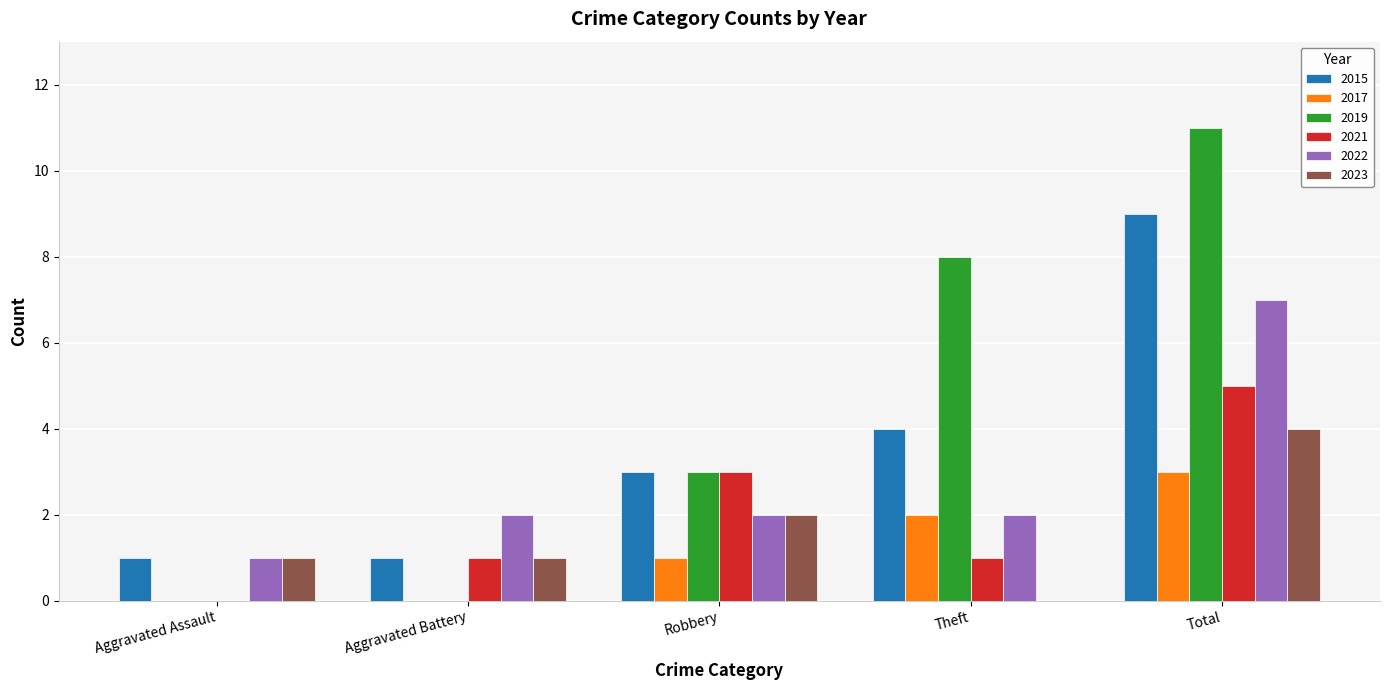

What is the total value across all series at Aggravated Battery?

5